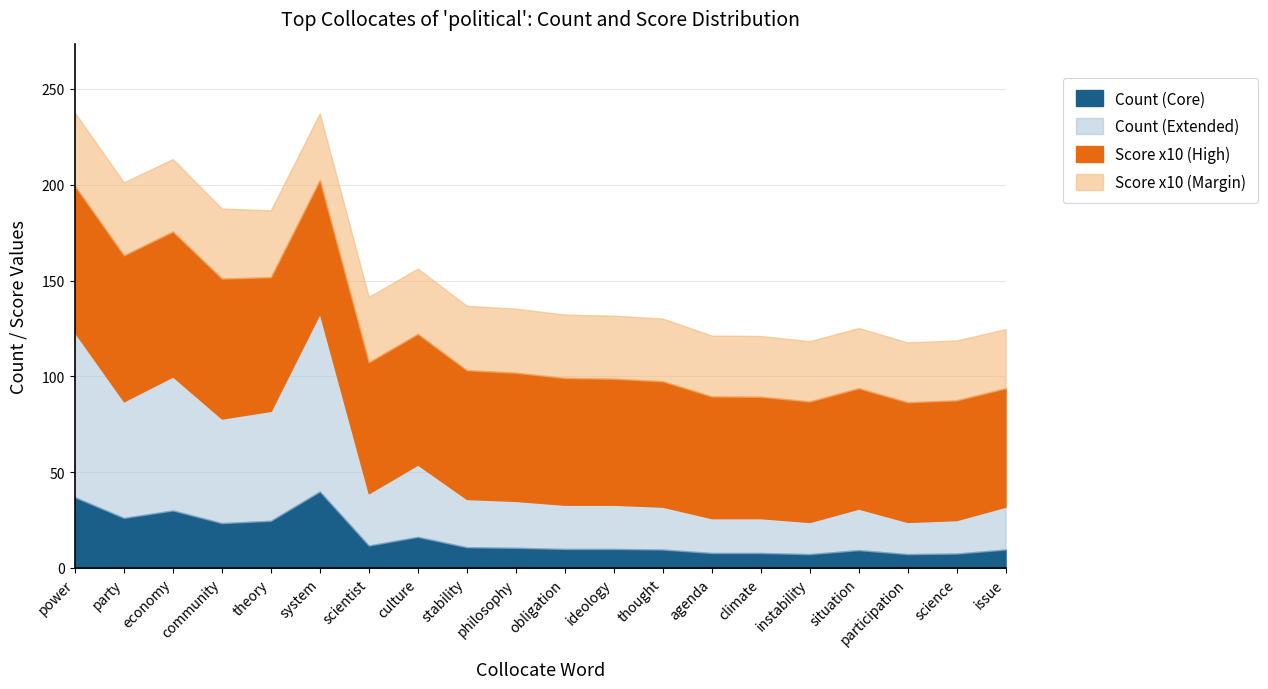

What are all the series names shown in the legend?

Count (Core), Count (Extended), Score x10 (High), Score x10 (Margin)